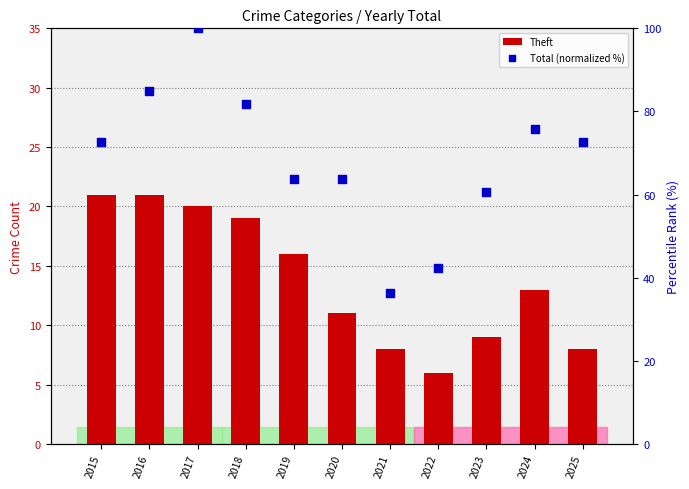

At how many categories does at least one series exceed 8?

11